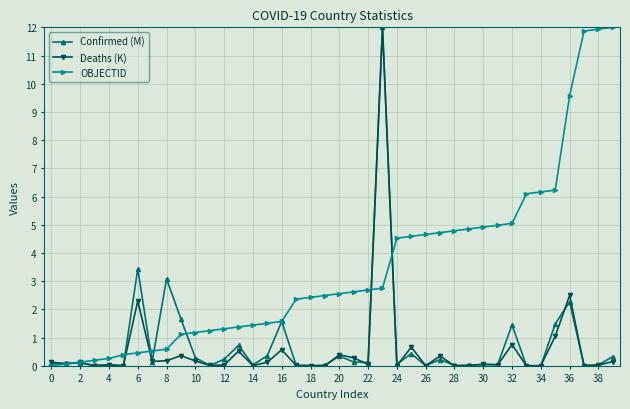

What is the maximum value shown in the chart?

12.0